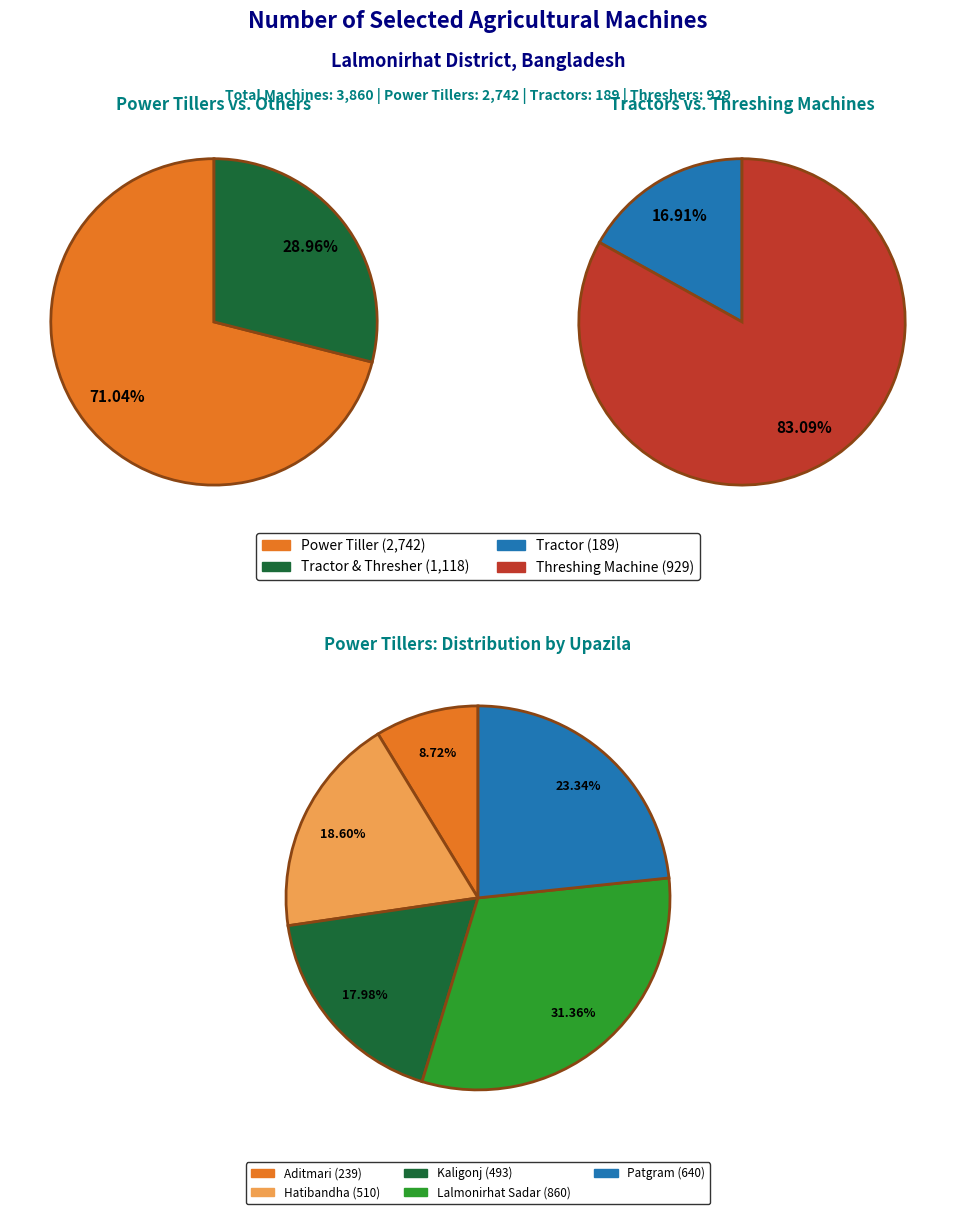

How many segments does this pie chart have?

5